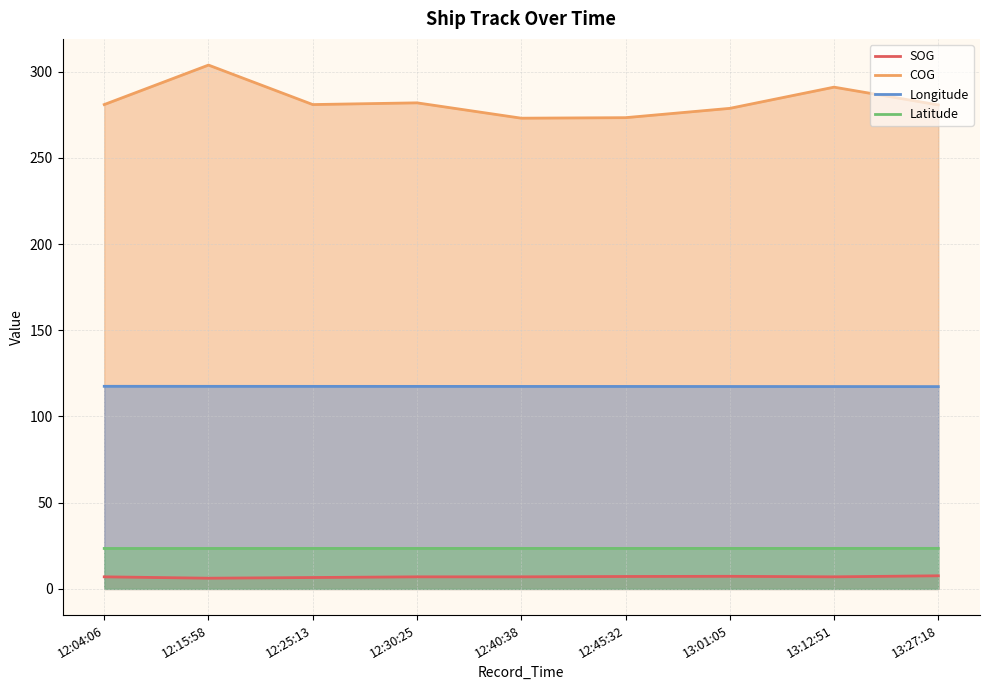

Reading left to right, list all the values displayed in this chart.

SOG: 7.0	6.2	6.6	7.0	7.0	7.2	7.3	7.0	7.6
COG: 280.9	303.8	280.9	281.9	273.0	273.3	278.7	291.0	280.7
Longitude: 117.5	117.5	117.5	117.5	117.4	117.4	117.4	117.4	117.3
Latitude: 23.5	23.5	23.5	23.5	23.5	23.5	23.5	23.5	23.5